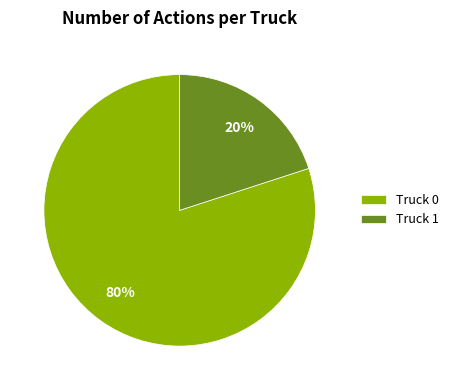

Which slice represents more than half of the pie?

Truck 0